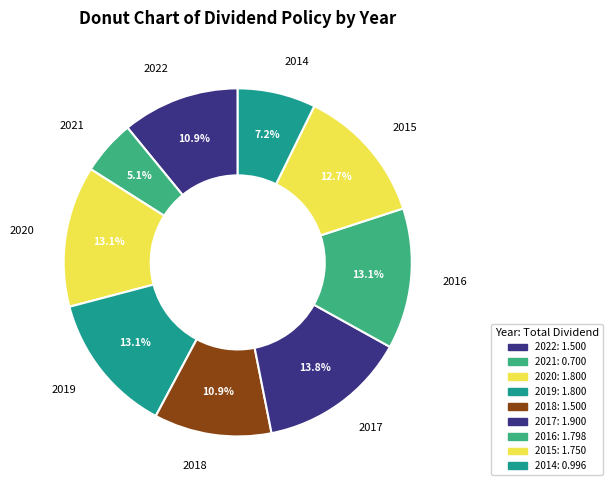

How much of the chart is everything except 2021?

94.9%